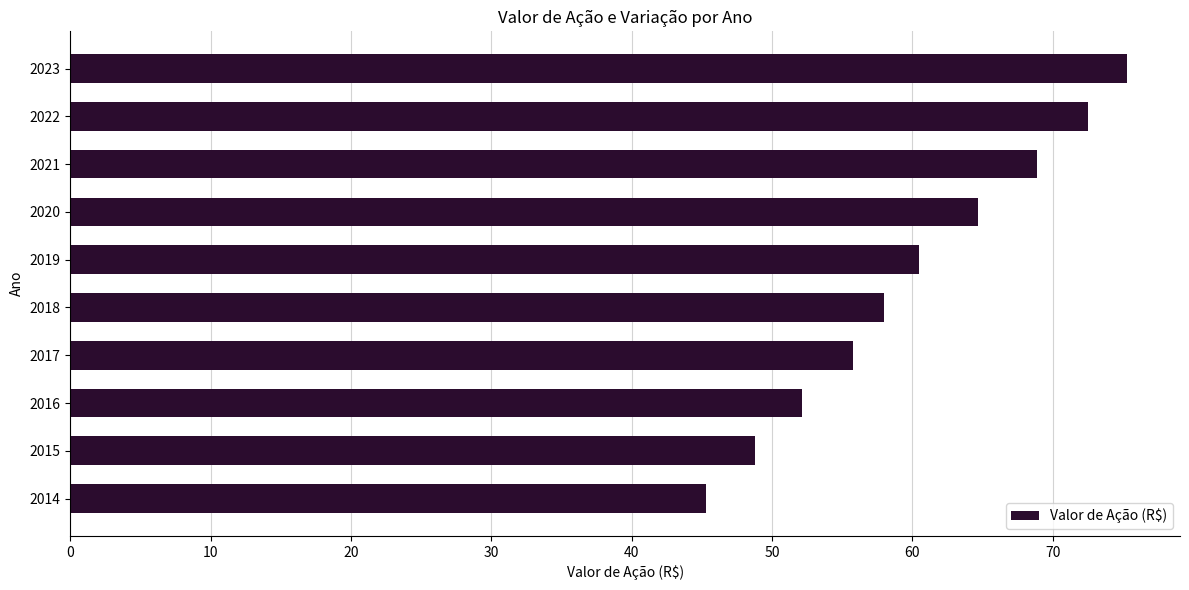

How many series are shown in this chart?

1